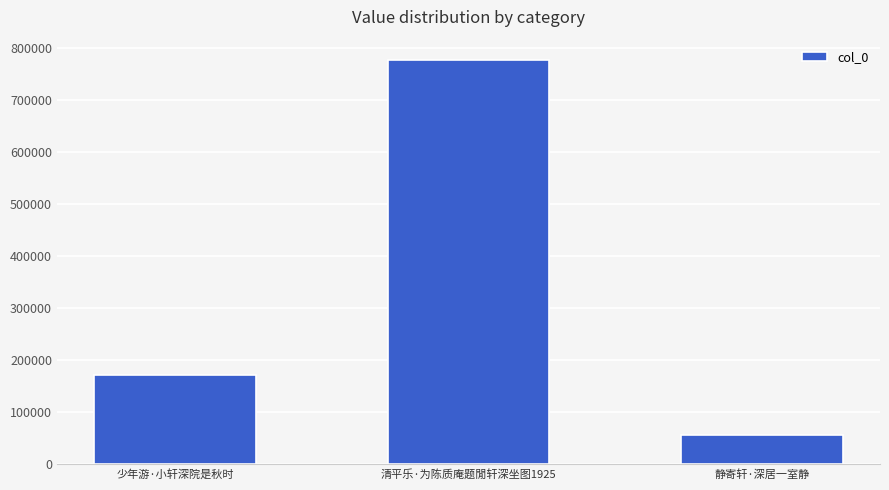

The value at 静寄轩·深居一室静 is 30272. True or false?

False